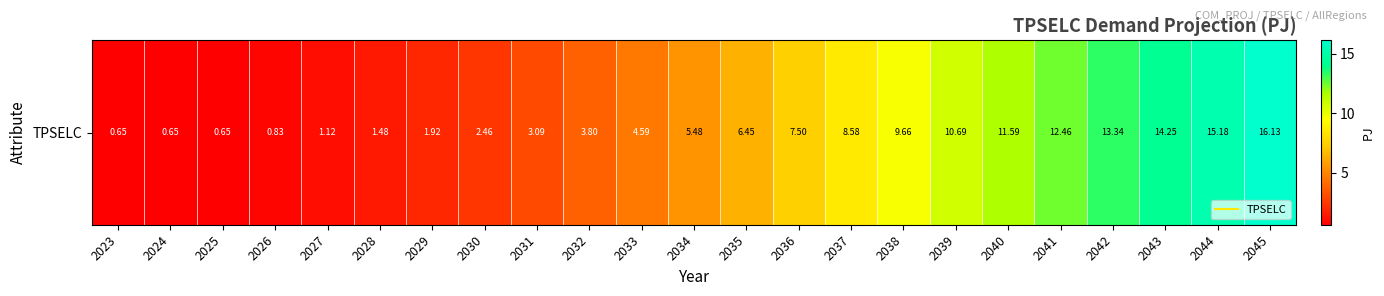

Approximately how many times larger is the value at 2026 compared to 2040?

0.1